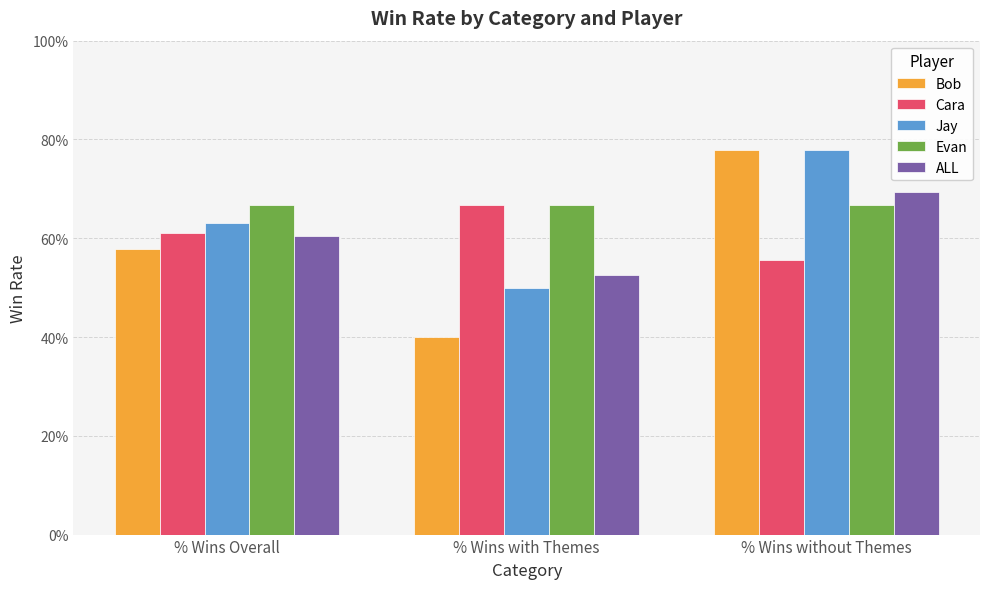

Which label corresponds to the largest value in the chart?

% Wins without Themes